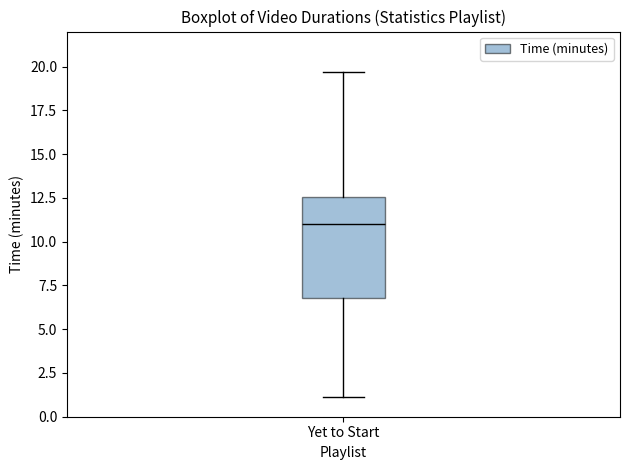

Read this box plot against the y-axis: the position of the median line, the range covered by the box, and the ends of both whiskers. The values are not printed on the chart, so give them approximately, as read against the axis.

median 11.0, box 7.0 to 12.5, whiskers 1.0 to 19.5